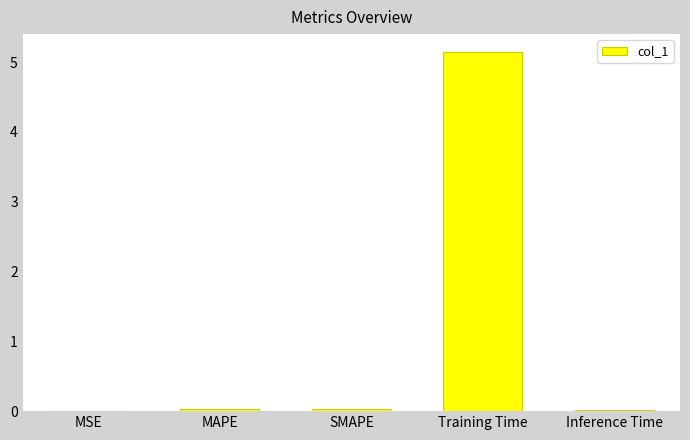

The value at SMAPE is 0.0. True or false?

True